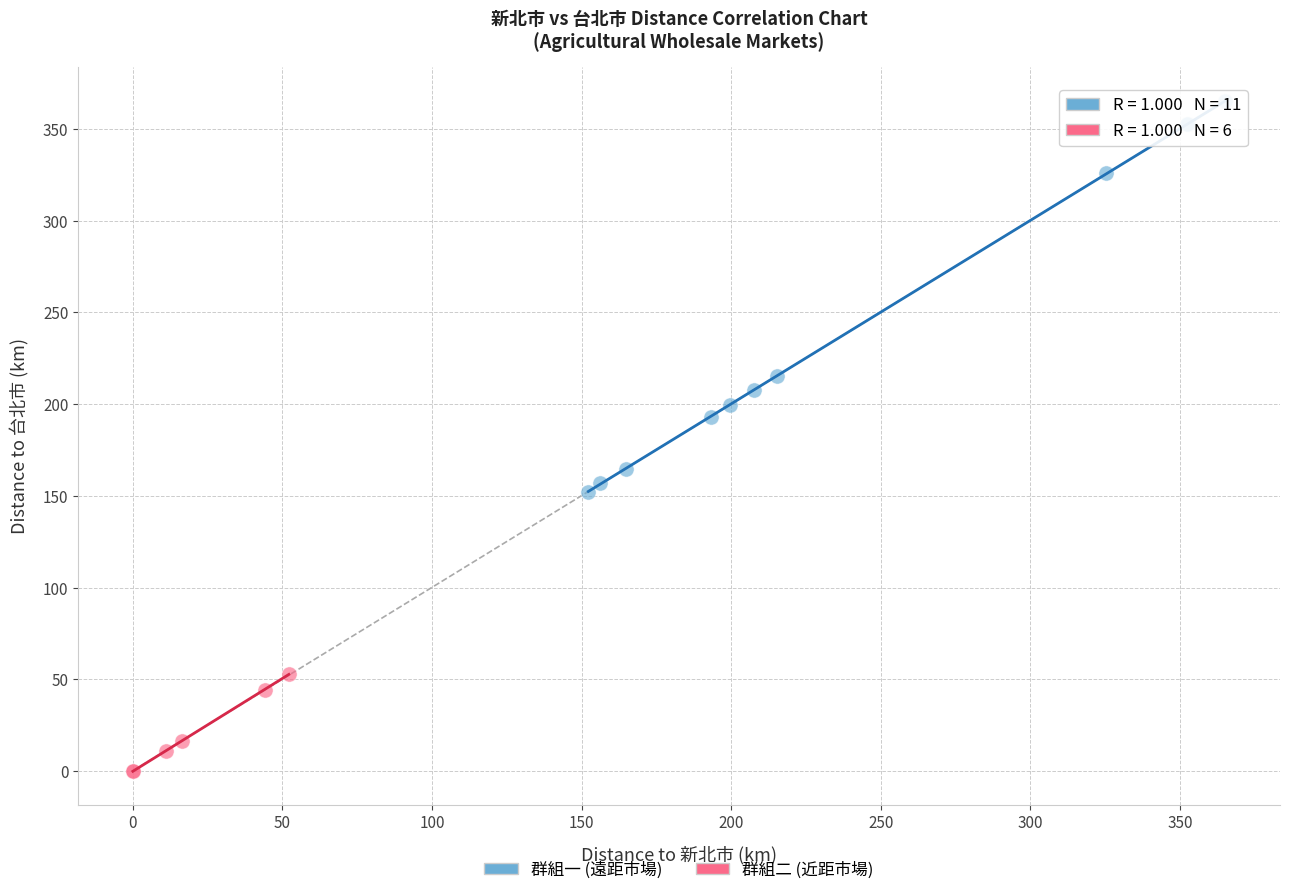

Which series contains the lowest Y value?

群組二 (近距市場)